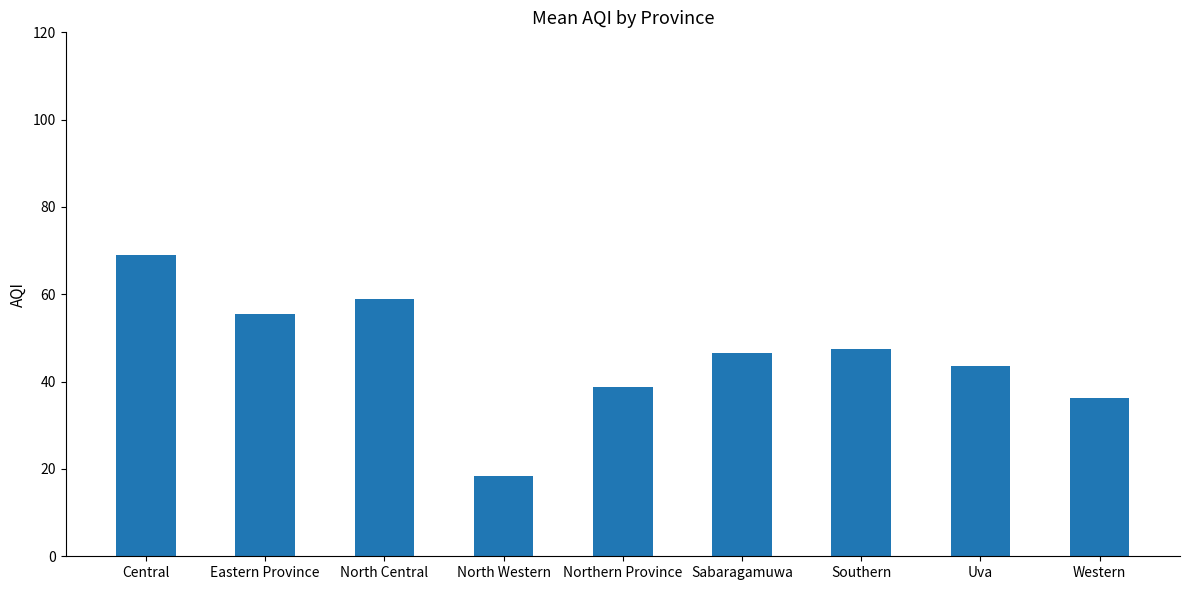

What is the change in value from Sabaragamuwa to Southern?

+1.0